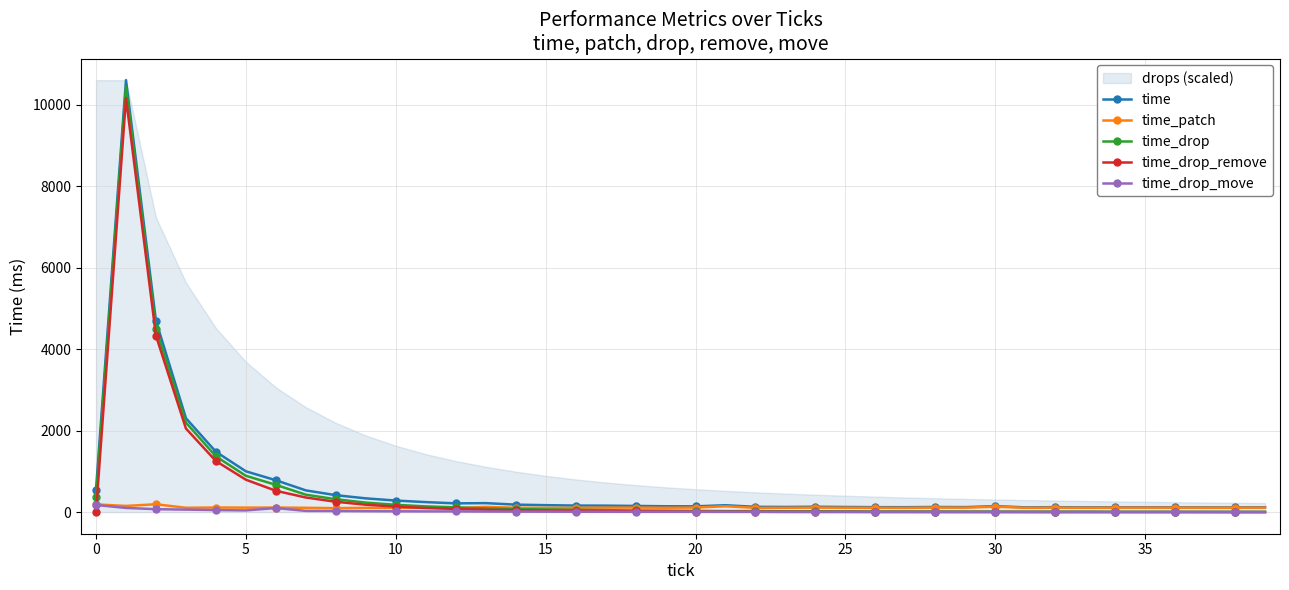

What is the sum of all time values?

27184